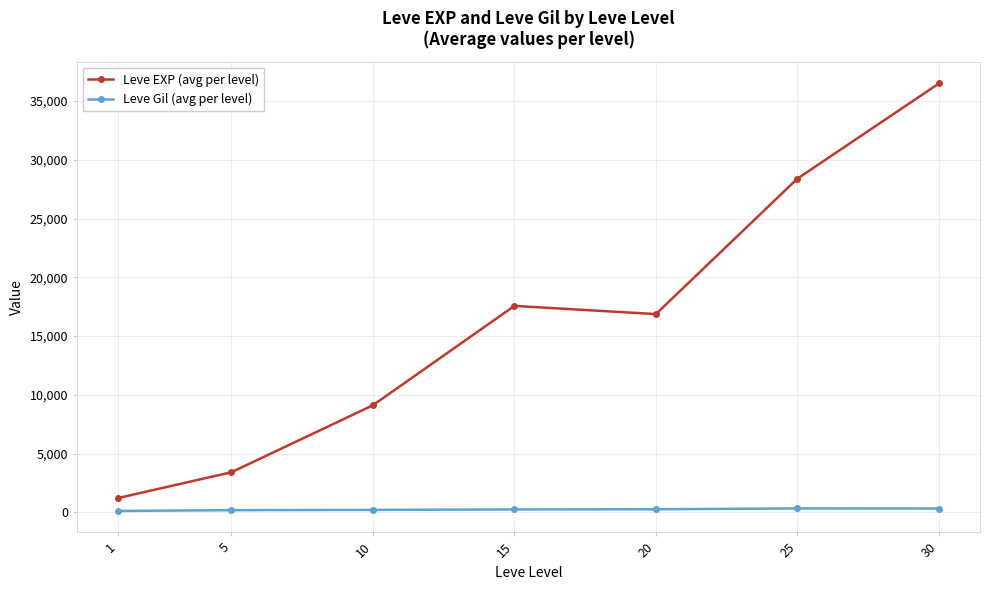

Which series has the largest total across all categories?

Leve EXP (avg per level)